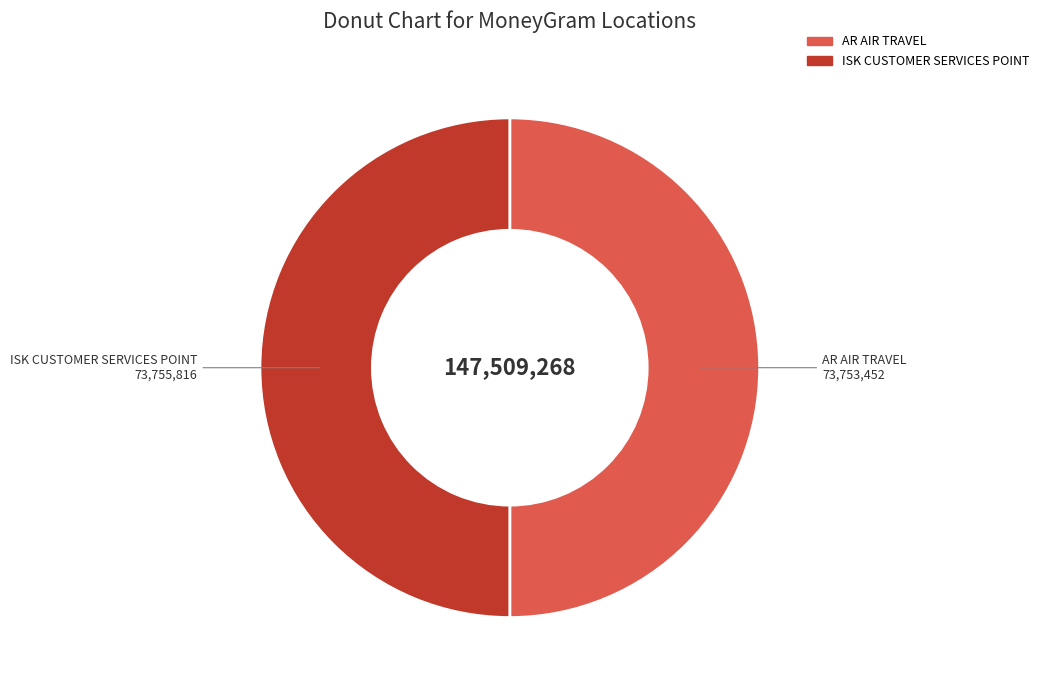

True or false: AR AIR TRAVEL accounts for 50% of the total.

True